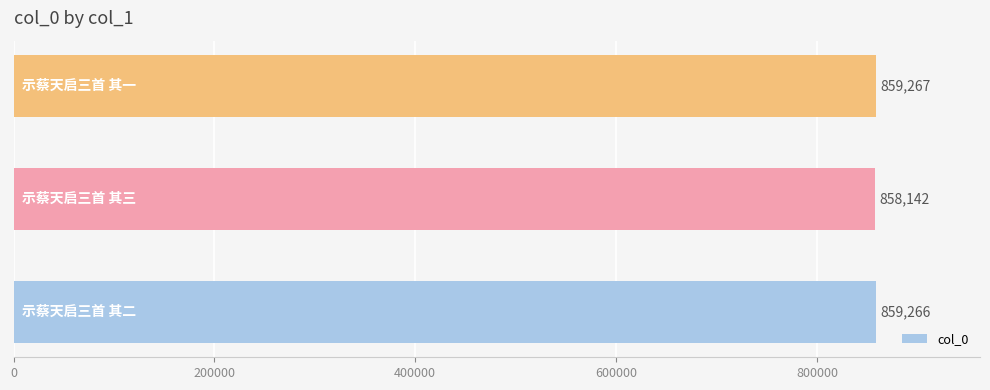

How many bars are there in total?

3